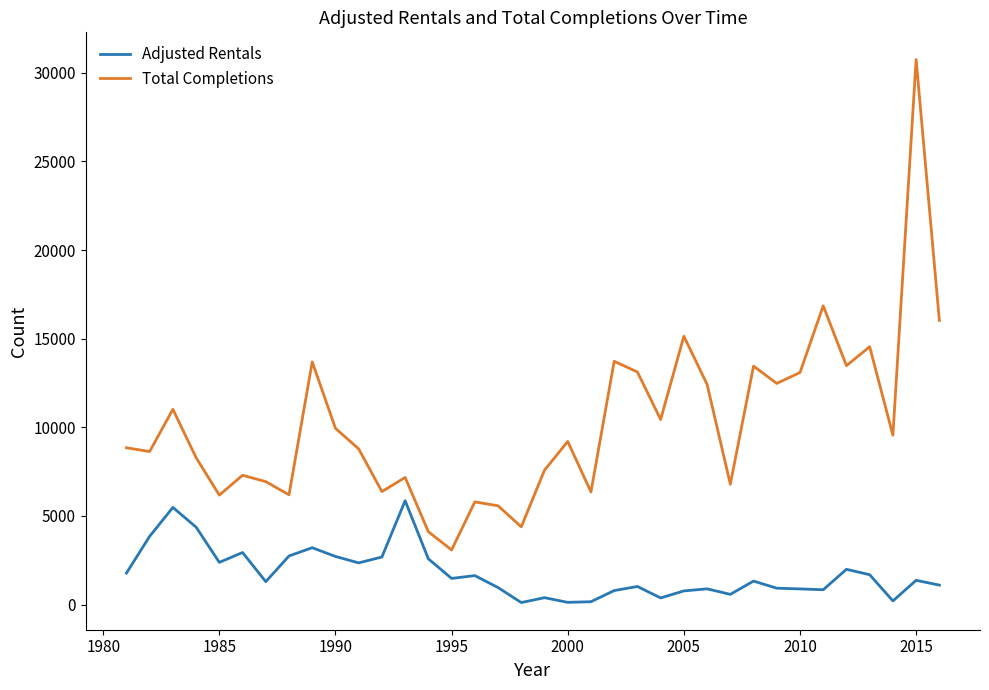

List the series in order of their overall mean, lowest first.

Adjusted Rentals, Total Completions